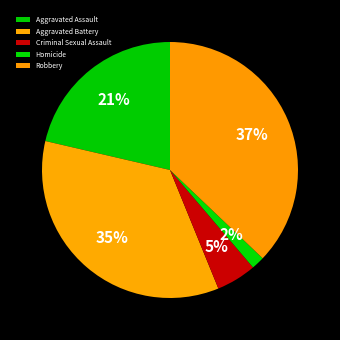

To the nearest percent, what portion does Homicide represent?

2%